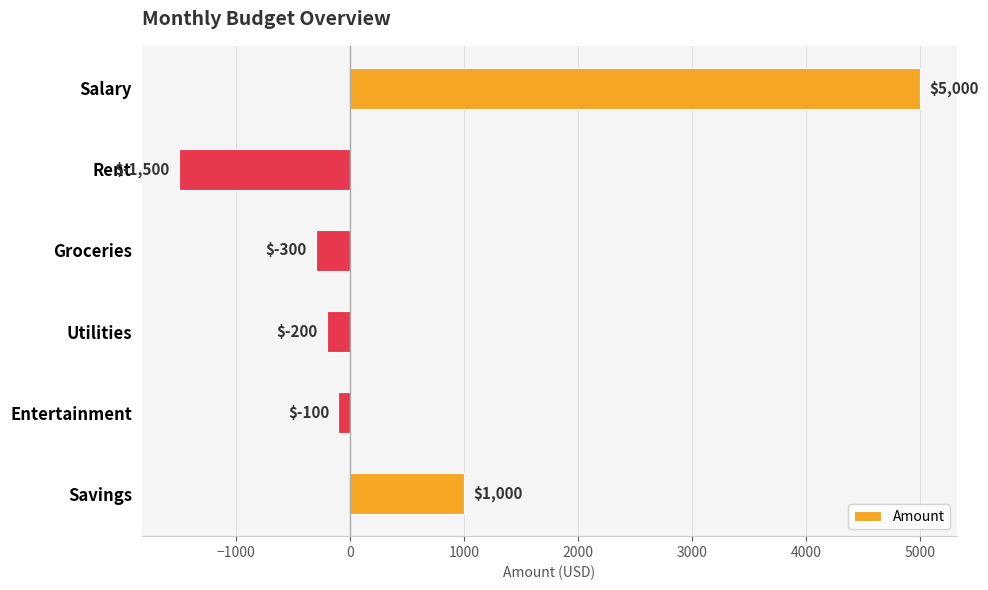

List the labels in order of value, smallest first.

Rent, Groceries, Utilities, Entertainment, Savings, Salary